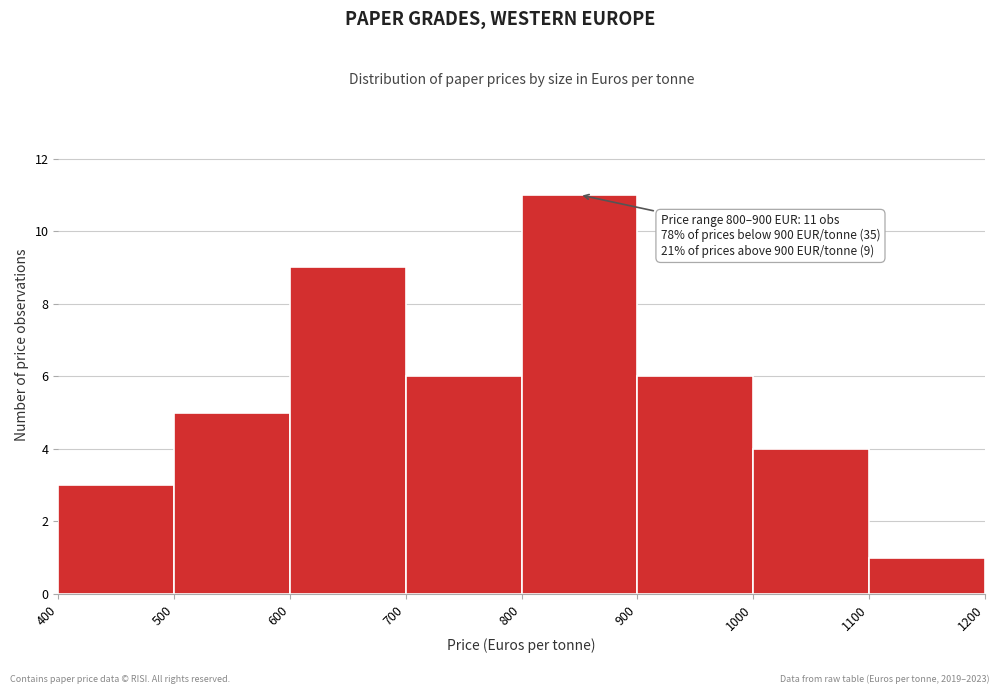

Which range on the x-axis has the tallest bar?

800 to 900